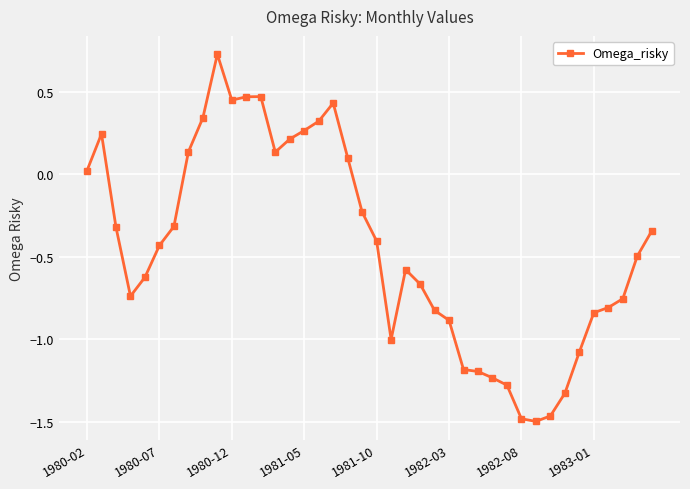

What is the difference between the second highest and second lowest values?

2.0